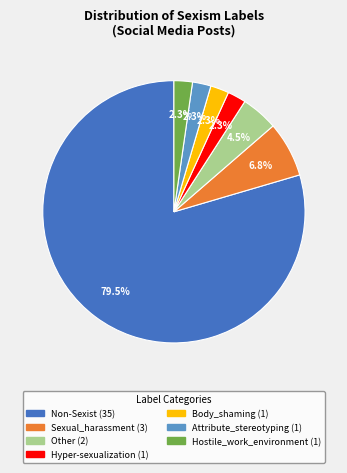

How many segments does this pie chart have?

7